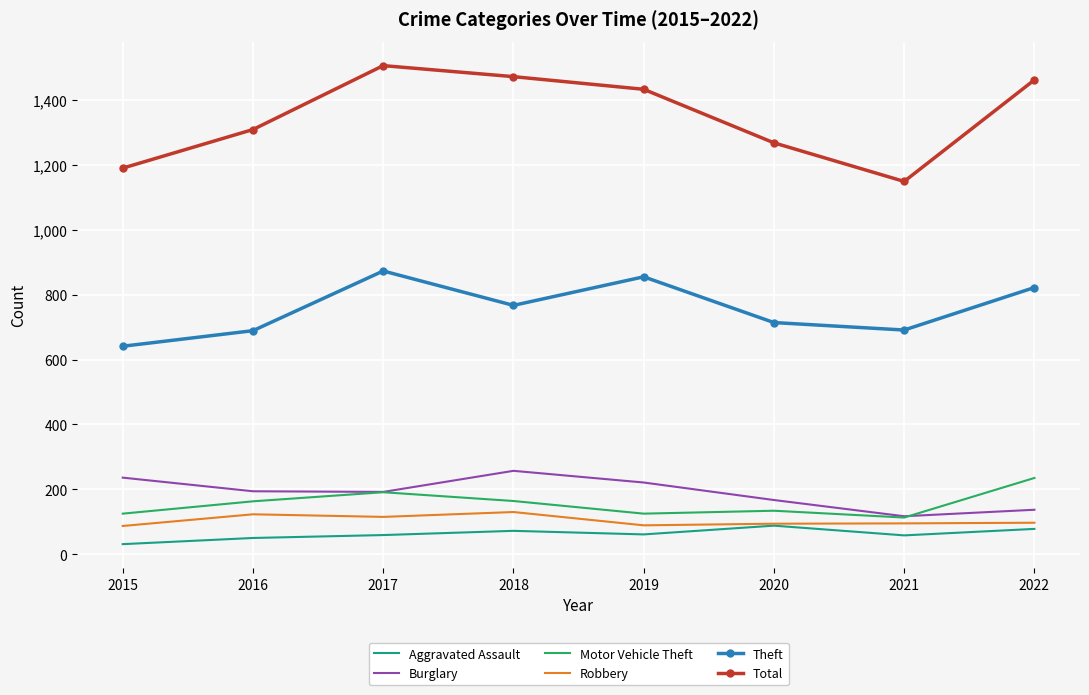

True or false: Motor Vehicle Theft and Theft intersect in this chart.

False